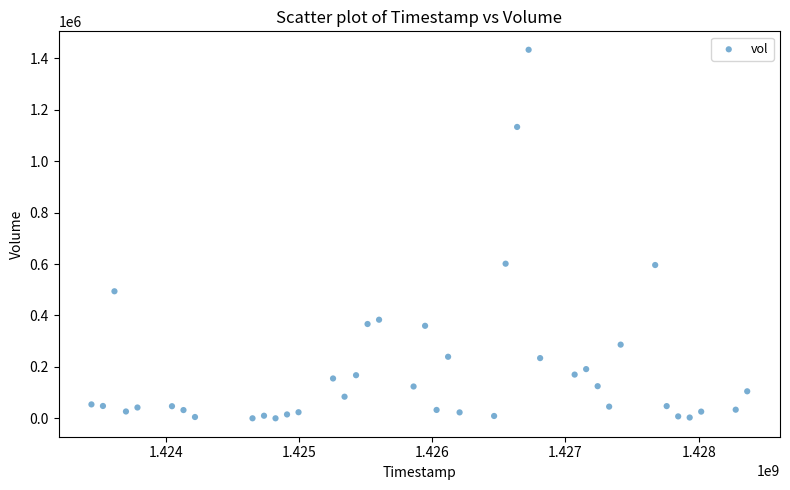

What is the range of X values (max minus min)?

4924800